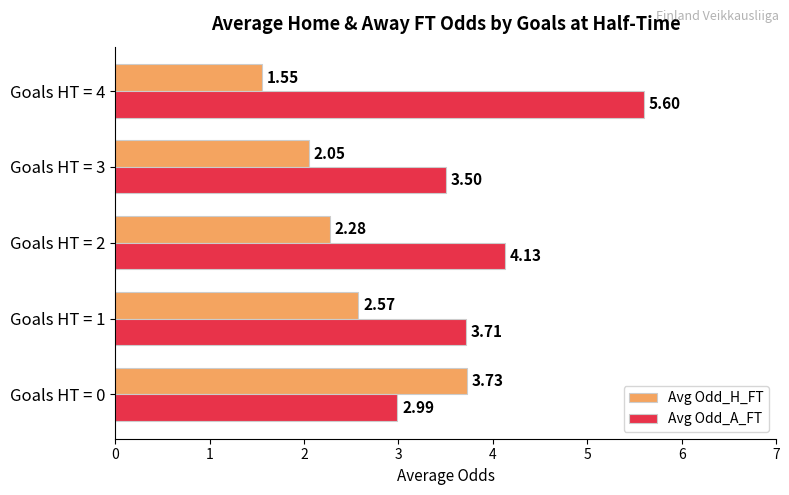

At which label is Avg Odd_A_FT closest to 4?

Goals HT = 2